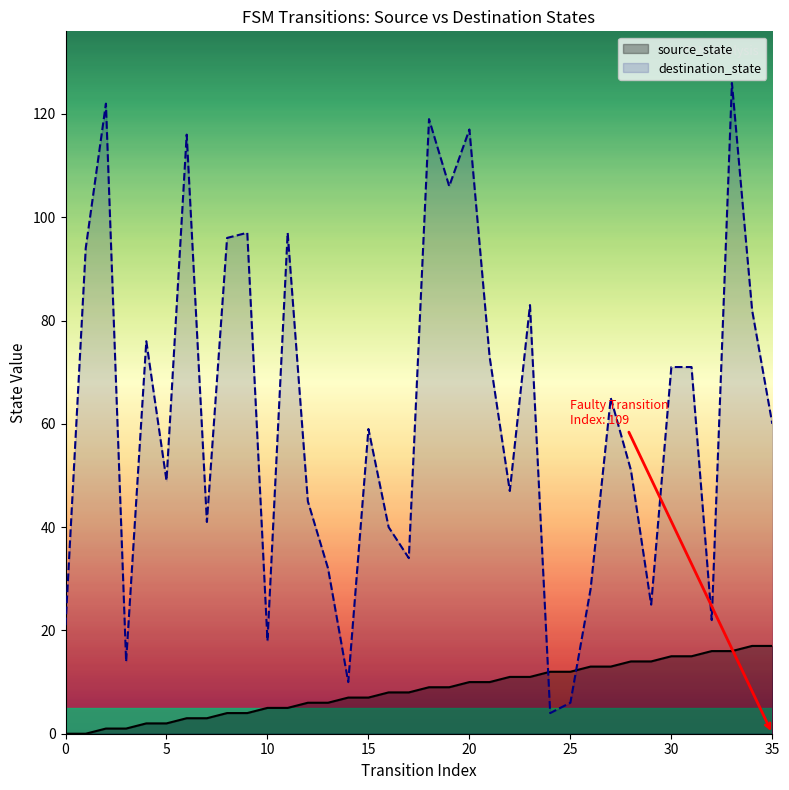

True or false: destination_state and source_state cross at least once.

True